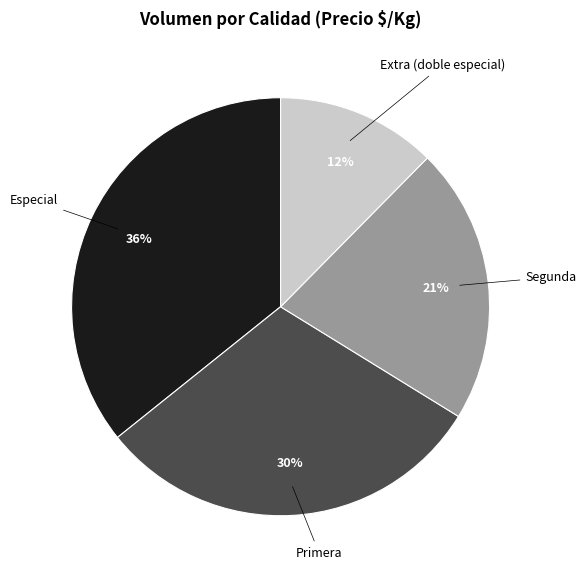

The Primera slice represents 15% of the pie. True or false?

False